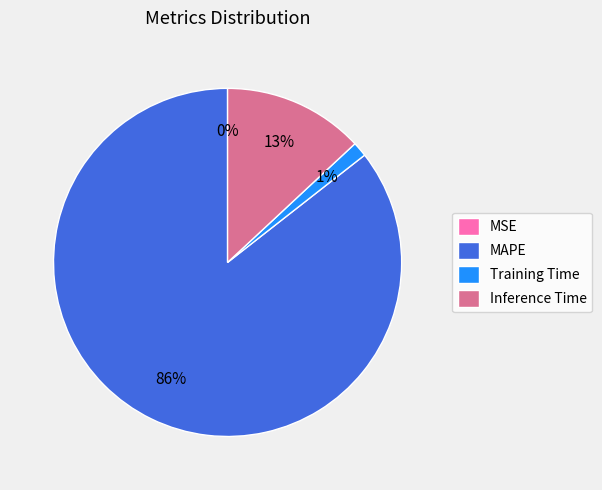

Which slice is the largest?

MAPE